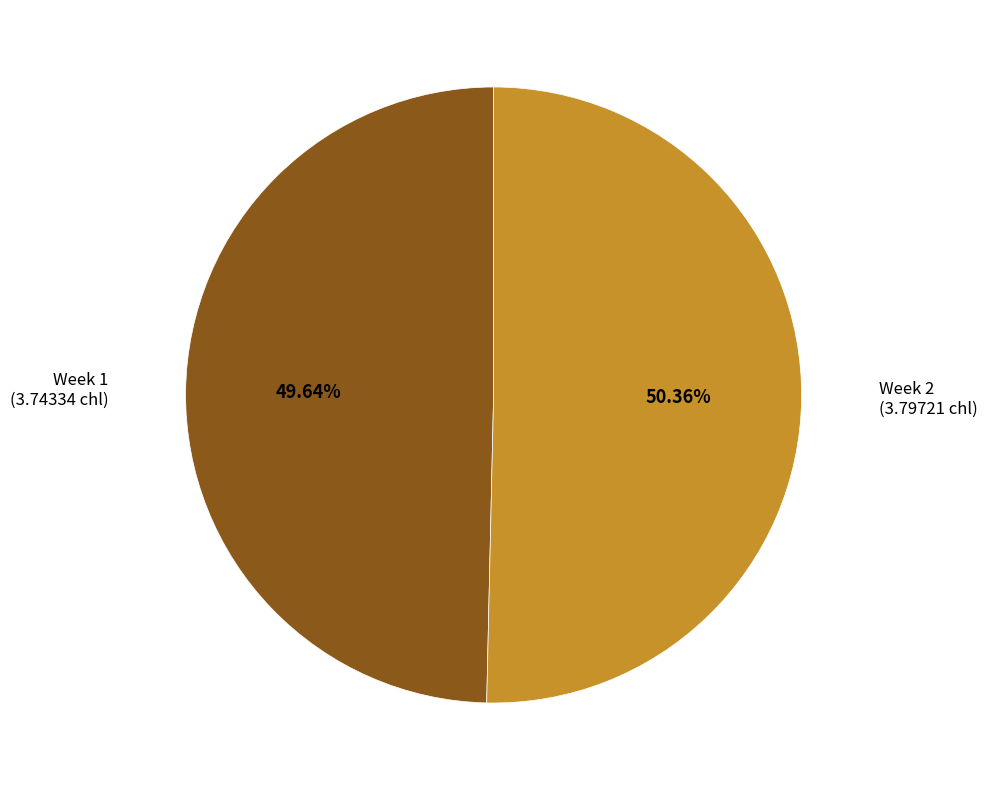

Which has a higher value, Week 2 or Week 1?

Week 2